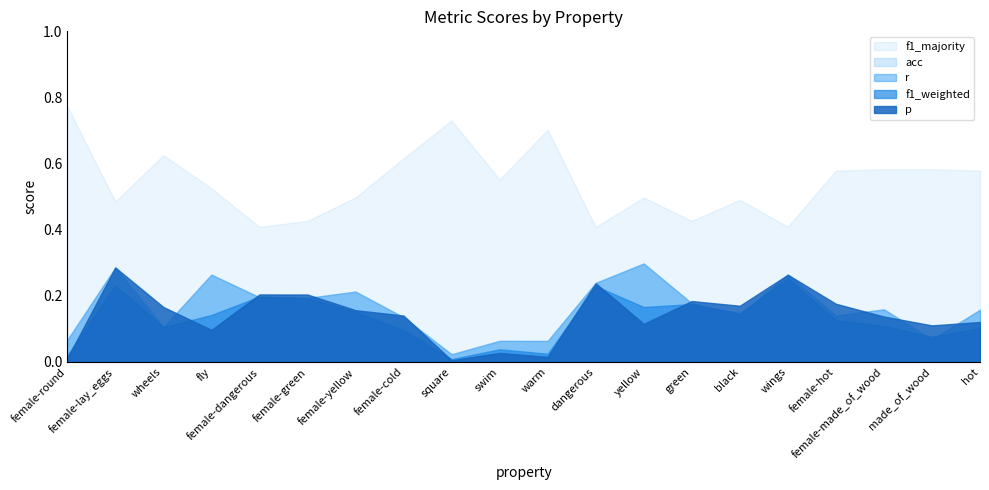

Between fly and female-cold, which series saw the biggest shift?

r